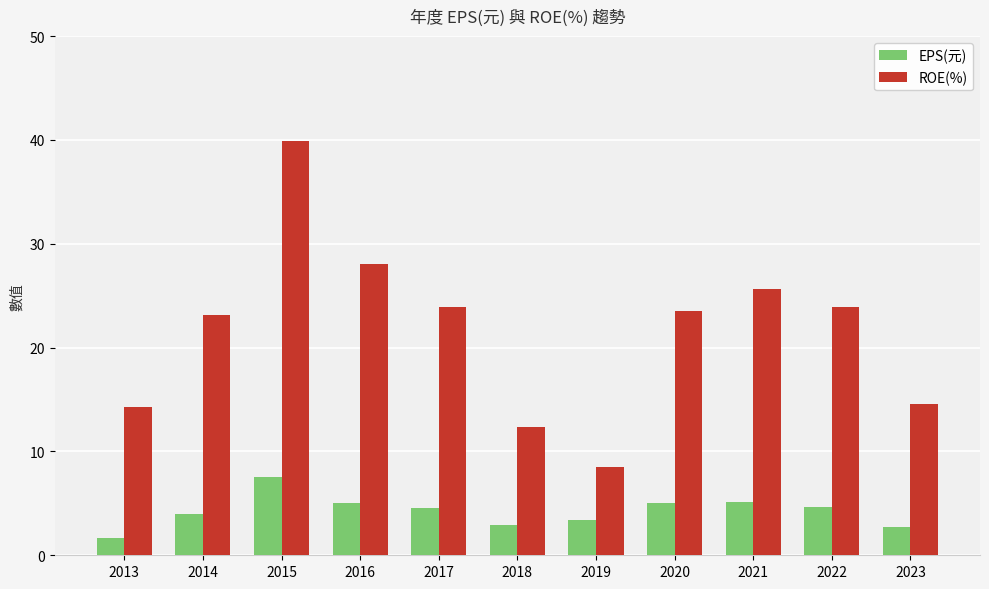

Is the value of EPS(元) at 2018 greater than the value of ROE(%) at 2022?

No